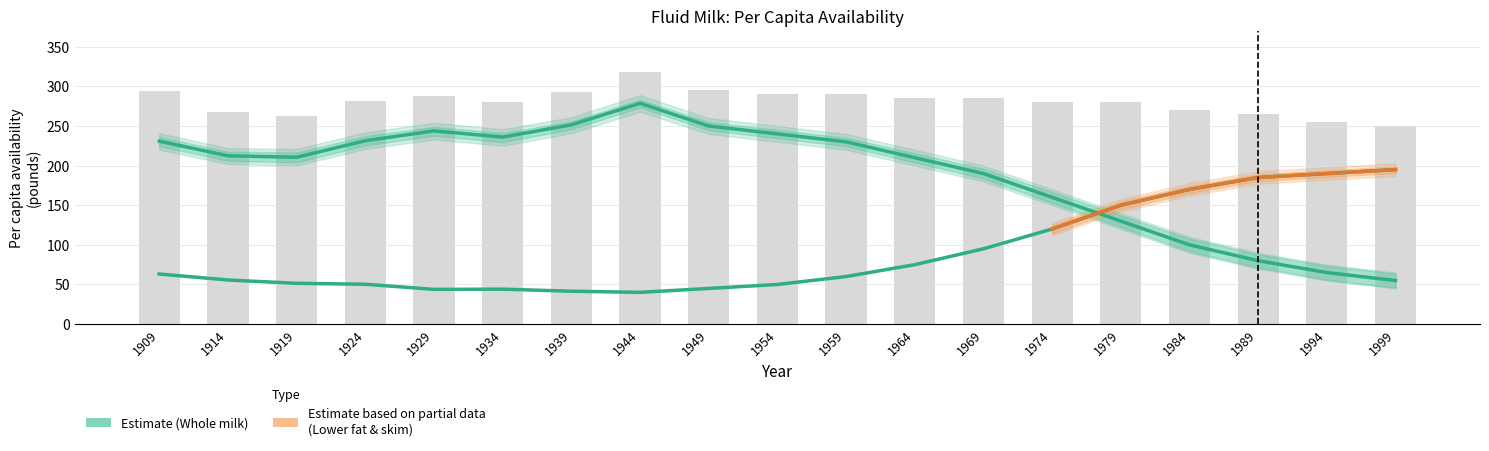

Reading left to right, what are all the values shown in this chart?

Whole milk total: 1909=230.9	1914=212.4	1919=210.6	1924=231.4	1929=243.8	1934=236.0	1939=251.4	1944=278.6	1949=250.0	1954=240.0	1959=230.0	1964=210.0	1969=190.0	1974=160.0	1979=130.0	1984=100.0	1989=80.0	1994=65.0	1999=55.0
Lower fat and skim milk total: 1909=63.2	1914=55.7	1919=51.4	1924=50.3	1929=43.8	1934=44.1	1939=41.5	1944=40.1	1949=45.0	1954=50.0	1959=60.0	1964=75.0	1969=95.0	1974=120.0	1979=150.0	1984=170.0	1989=185.0	1994=190.0	1999=195.0
Total beverage fluid milk: 1909=294.1	1914=268.1	1919=262.0	1924=281.7	1929=287.7	1934=280.1	1939=292.9	1944=318.7	1949=295.0	1954=290.0	1959=290.0	1964=285.0	1969=285.0	1974=280.0	1979=280.0	1984=270.0	1989=265.0	1994=255.0	1999=250.0